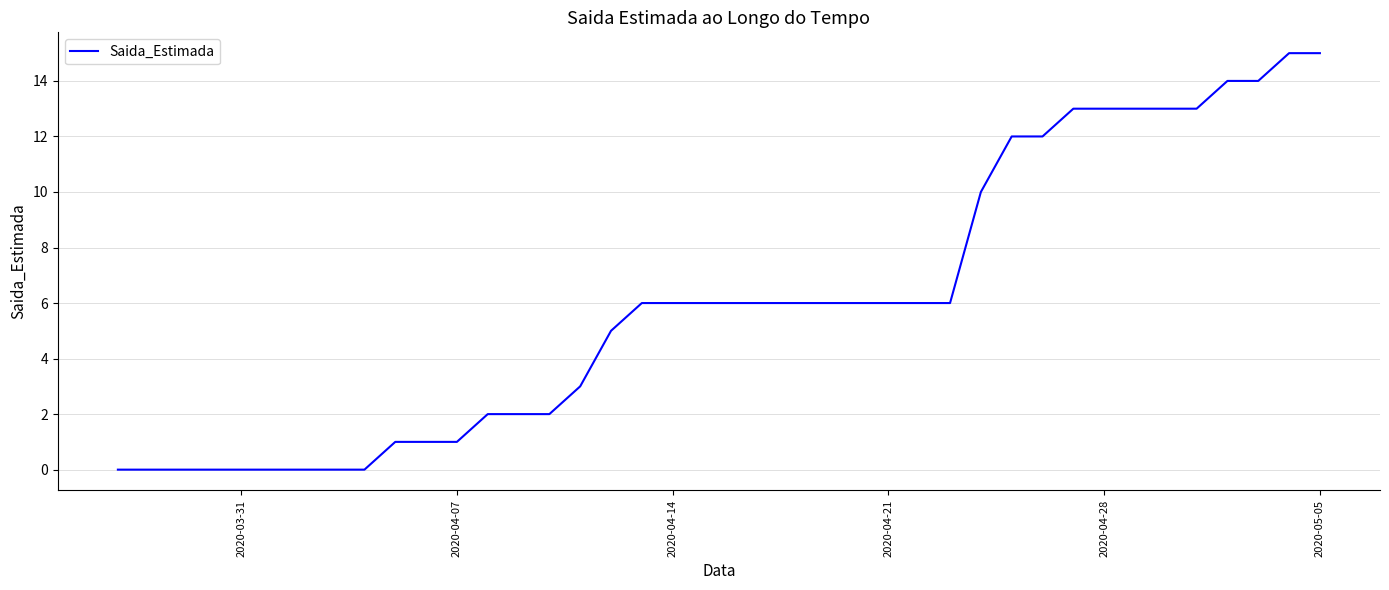

What is the greatest value displayed?

15